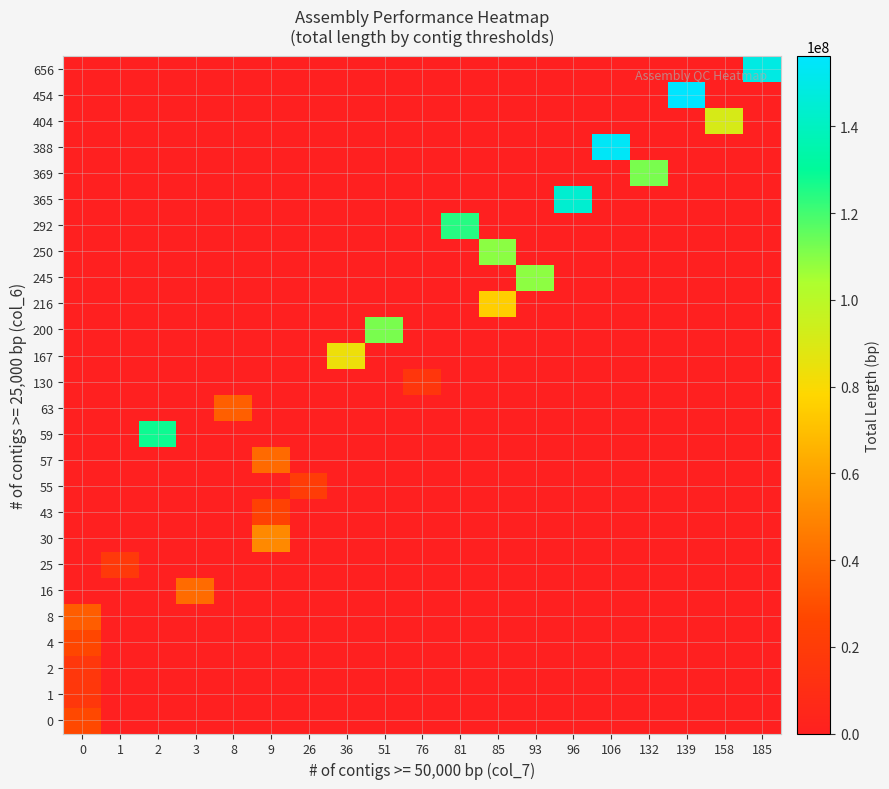

How many data points does each series have?

19